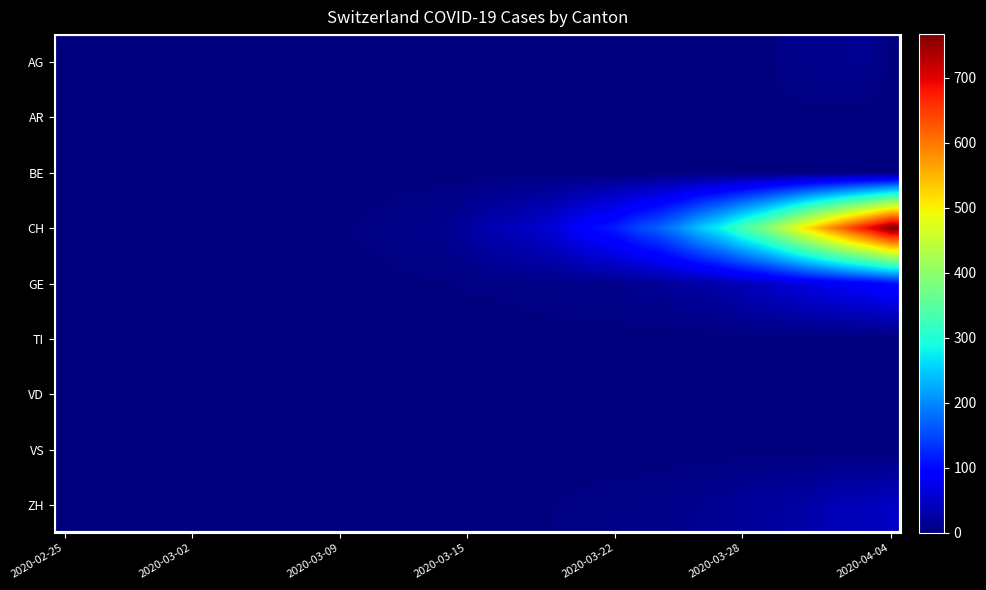

Which category has the highest value across all series?

2020-04-04